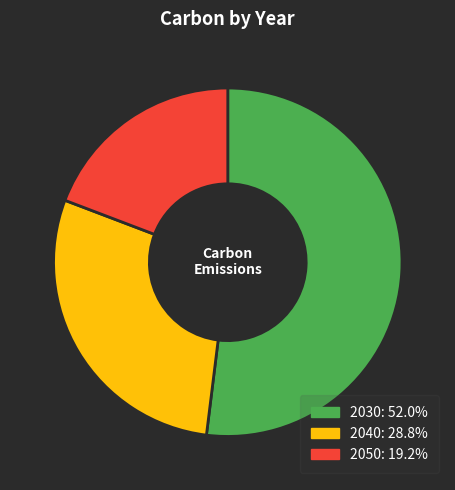

True or false: 2050 accounts for 19% of the total.

True